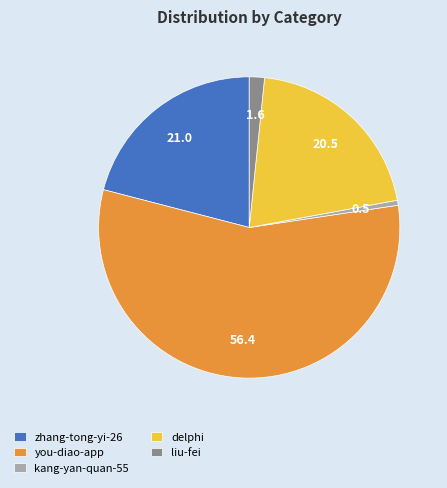

Is it true that you-diao-app is 56% of the pie?

True